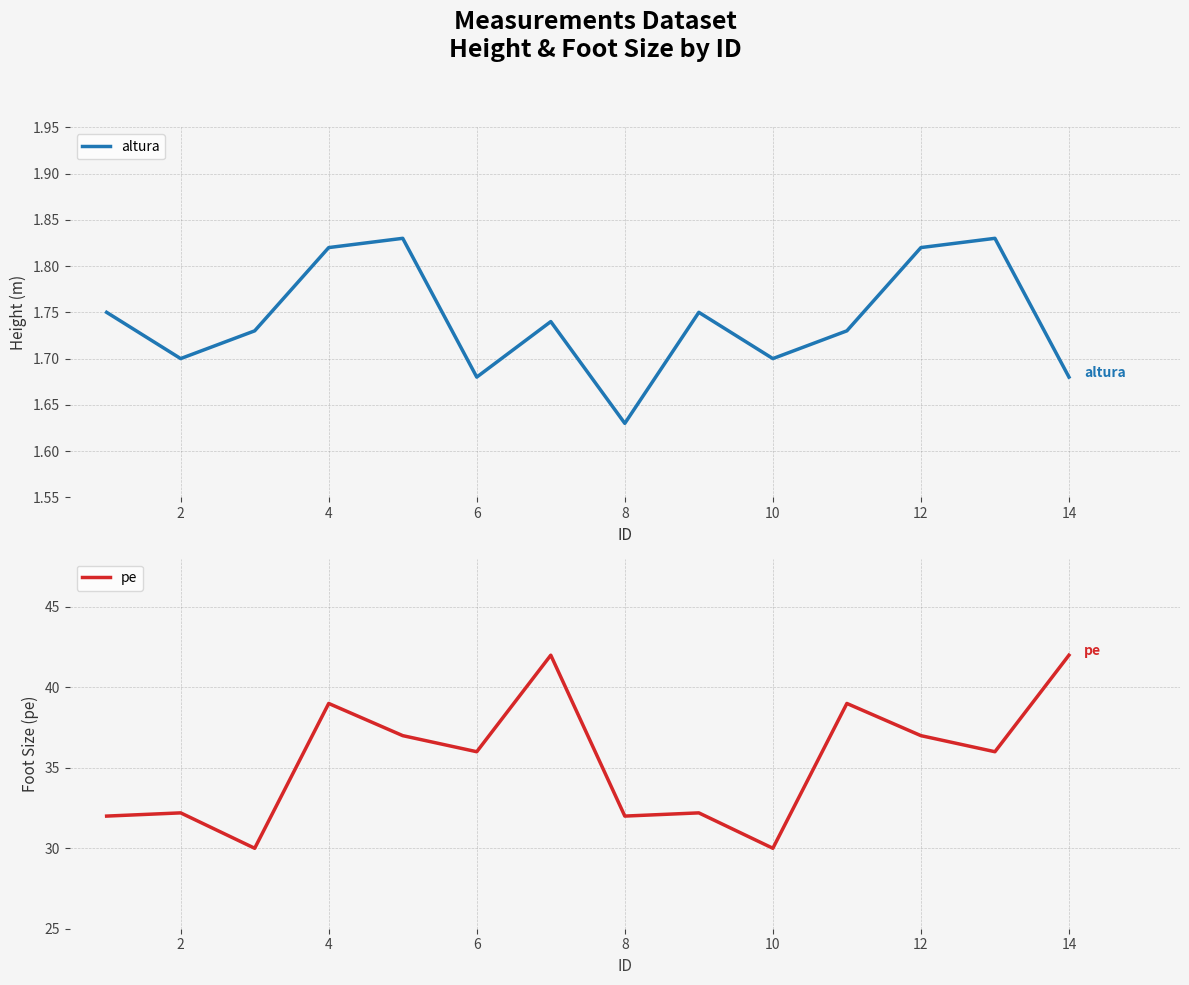

How many lines are shown in the chart?

2